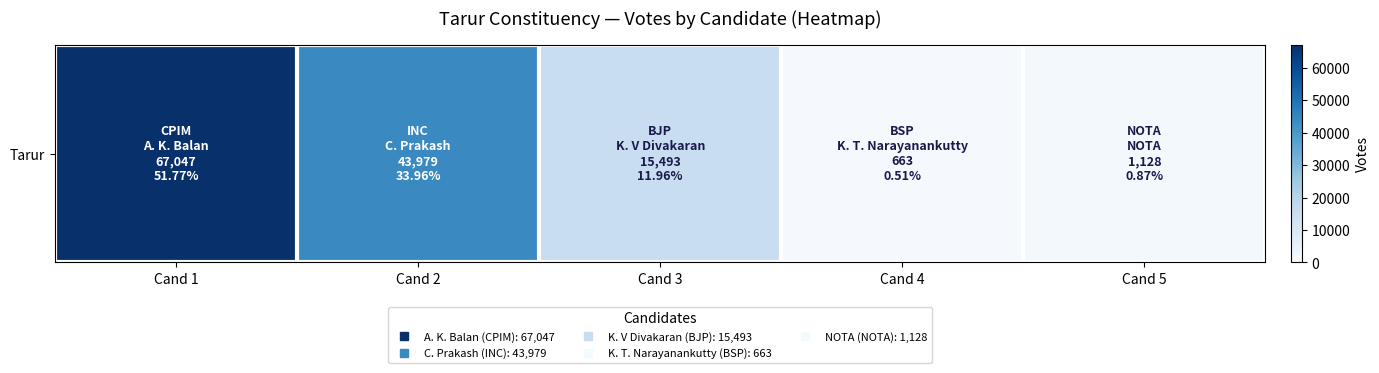

What is the maximum value shown in the chart?

67047